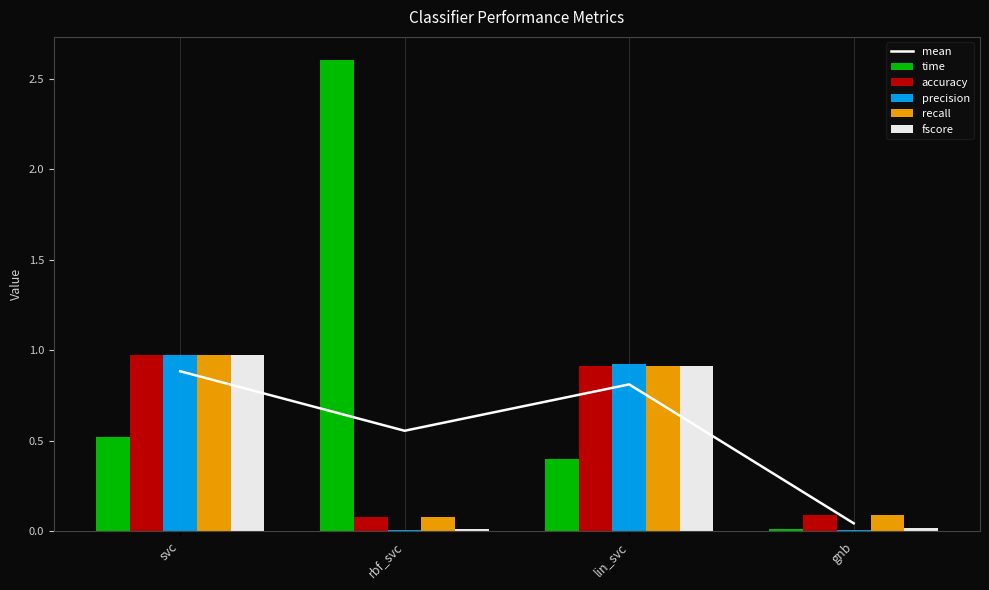

What is the sum of the fscore values at gnb and svc?

1.0